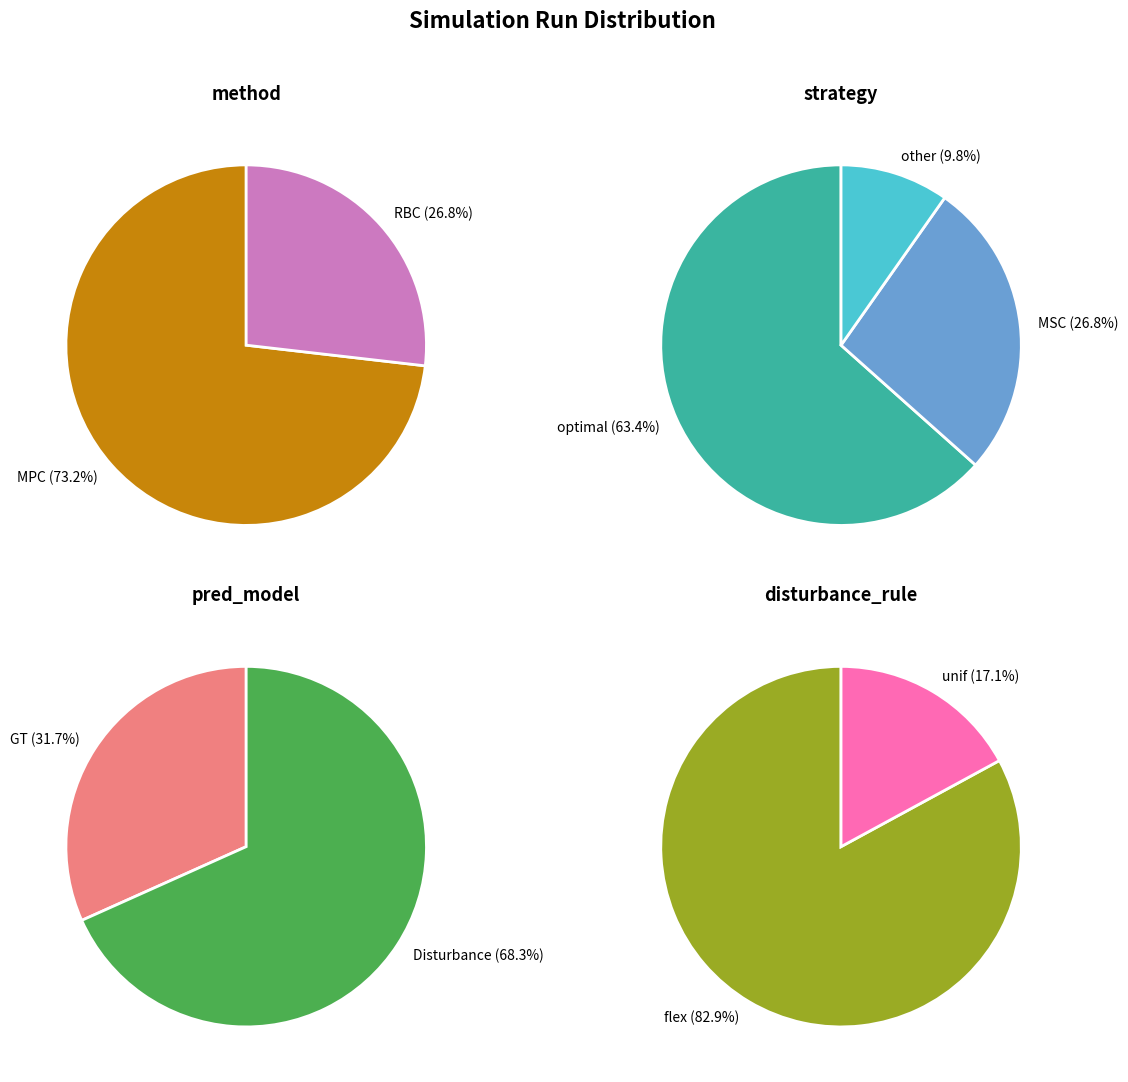

To the nearest percent, what is the difference between the largest and smallest slice percentages?

46%